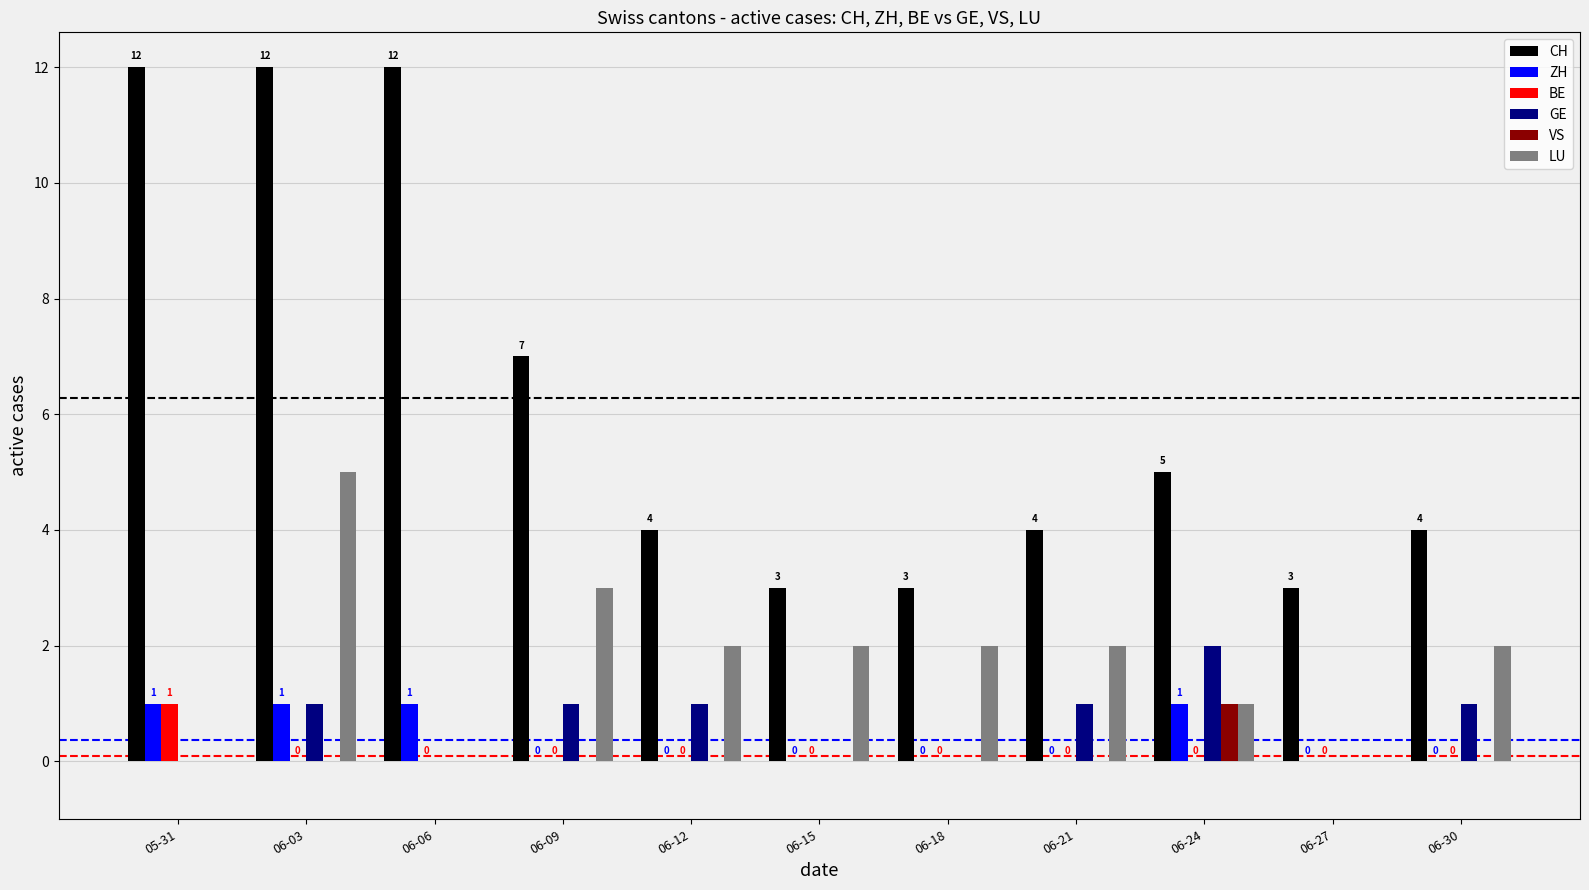

Is it true that LU equals 2 at 06-30?

True